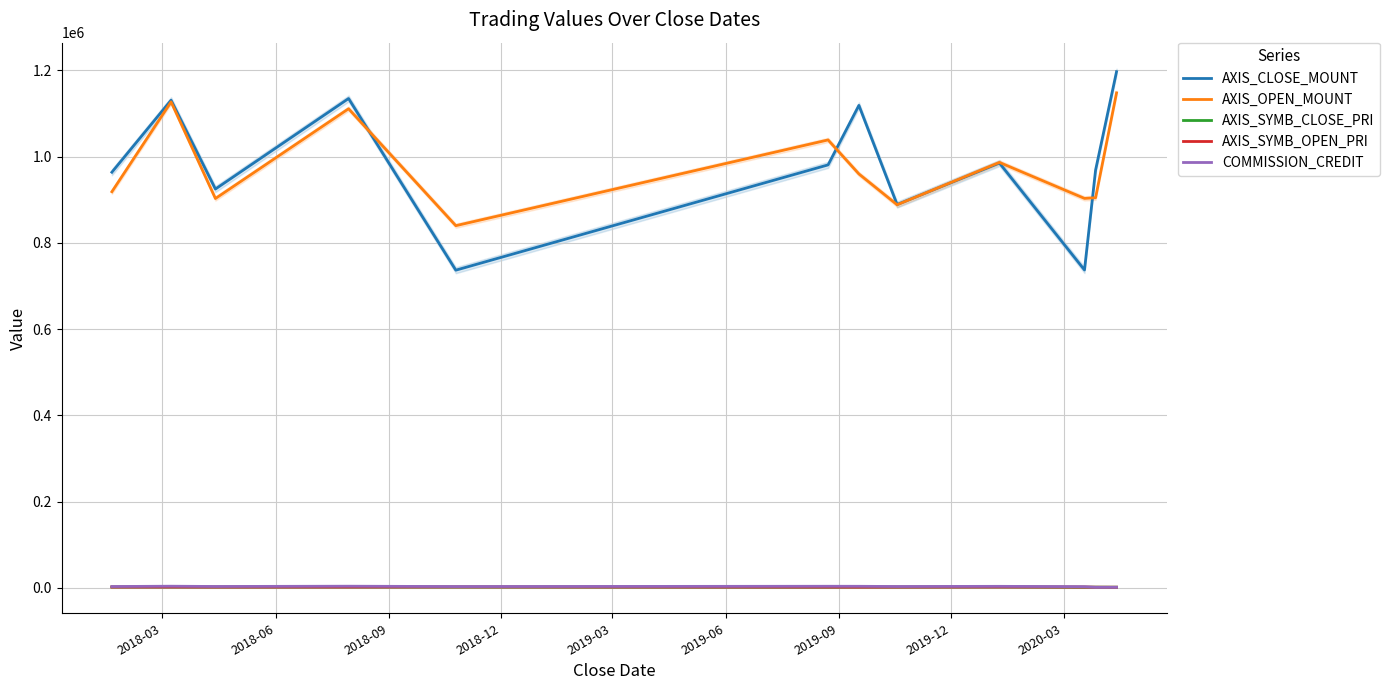

True or false: AXIS_OPEN_MOUNT and COMMISSION_CREDIT cross at least once.

False